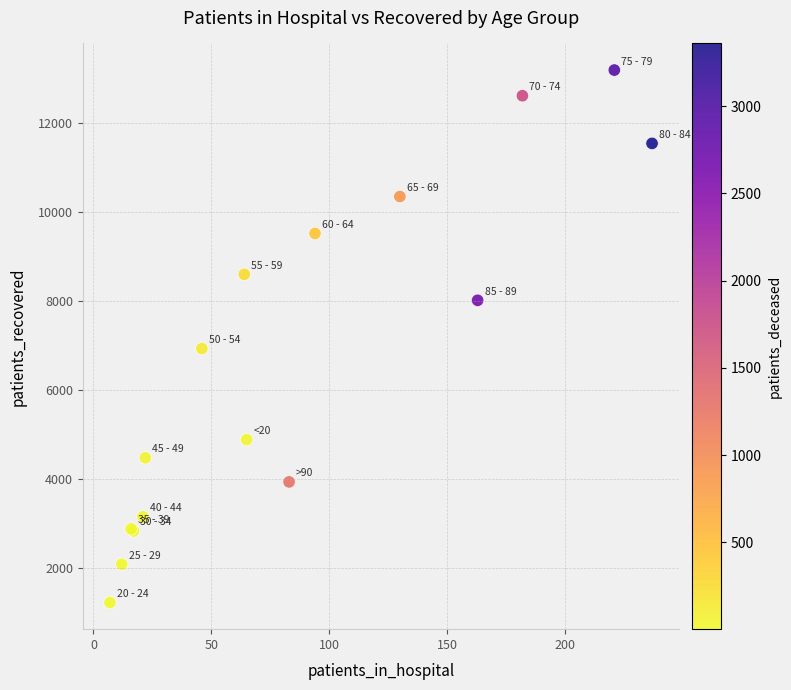

What Y value in the scatter plot is closest to 7206?

6930